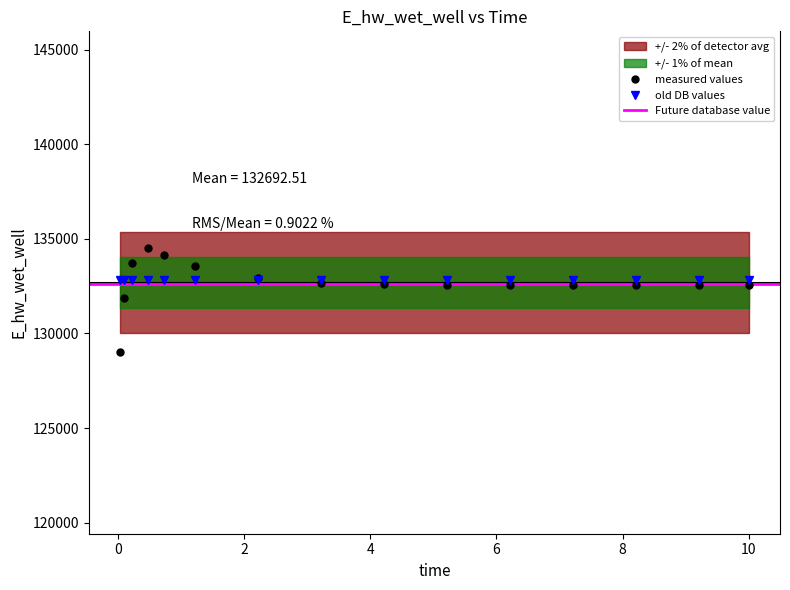

At which label is the value closest to 131773?

0.09375